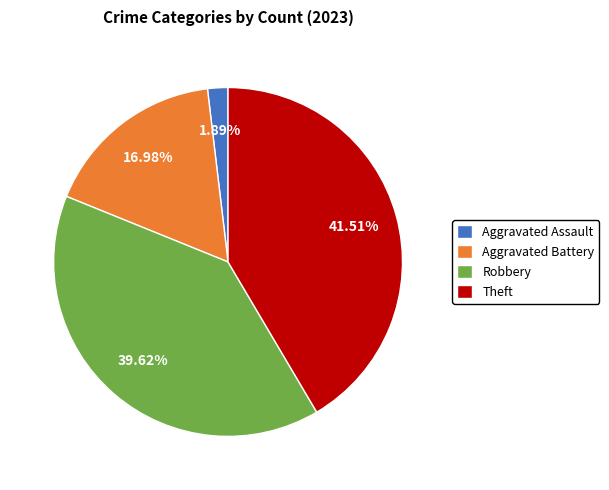

Does Aggravated Battery account for over 50% of the chart?

No